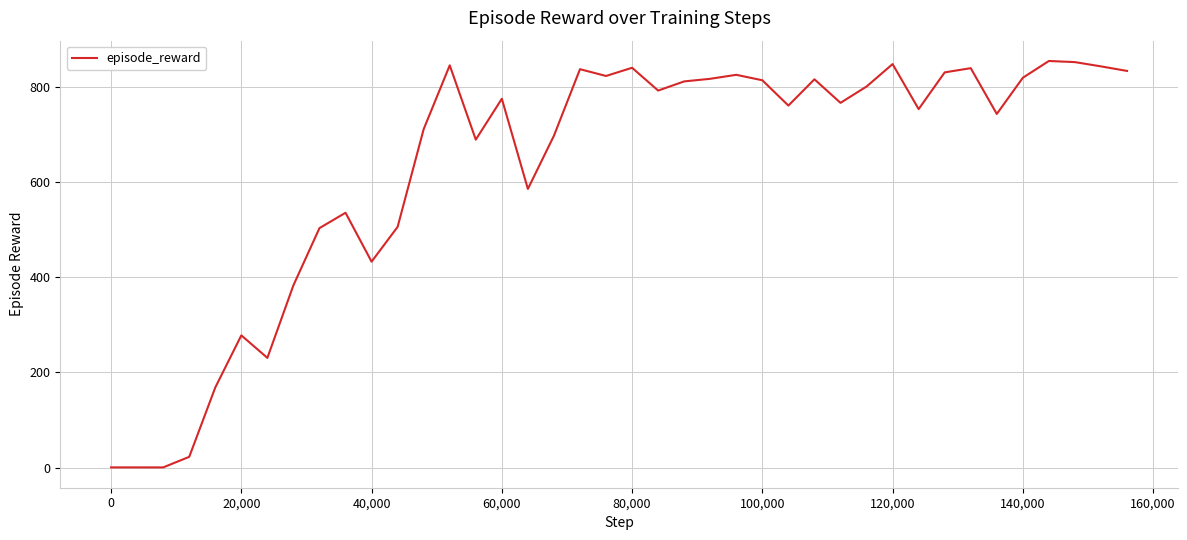

What is the difference between the maximum and minimum values?

854.6